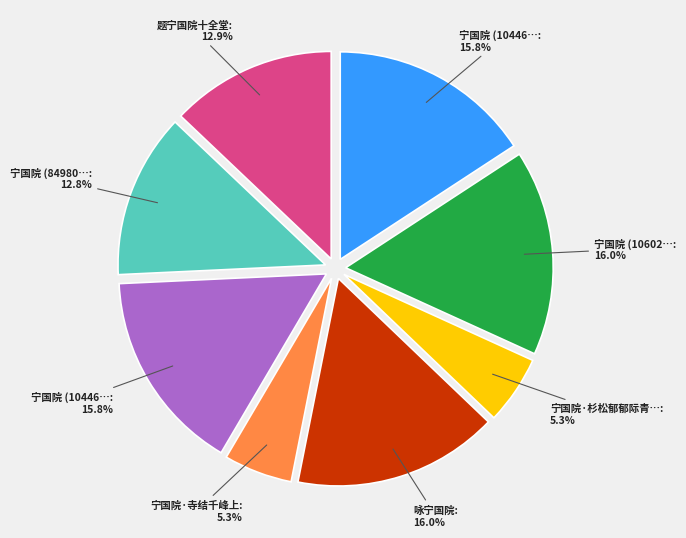

Is there a majority slice in this chart?

No